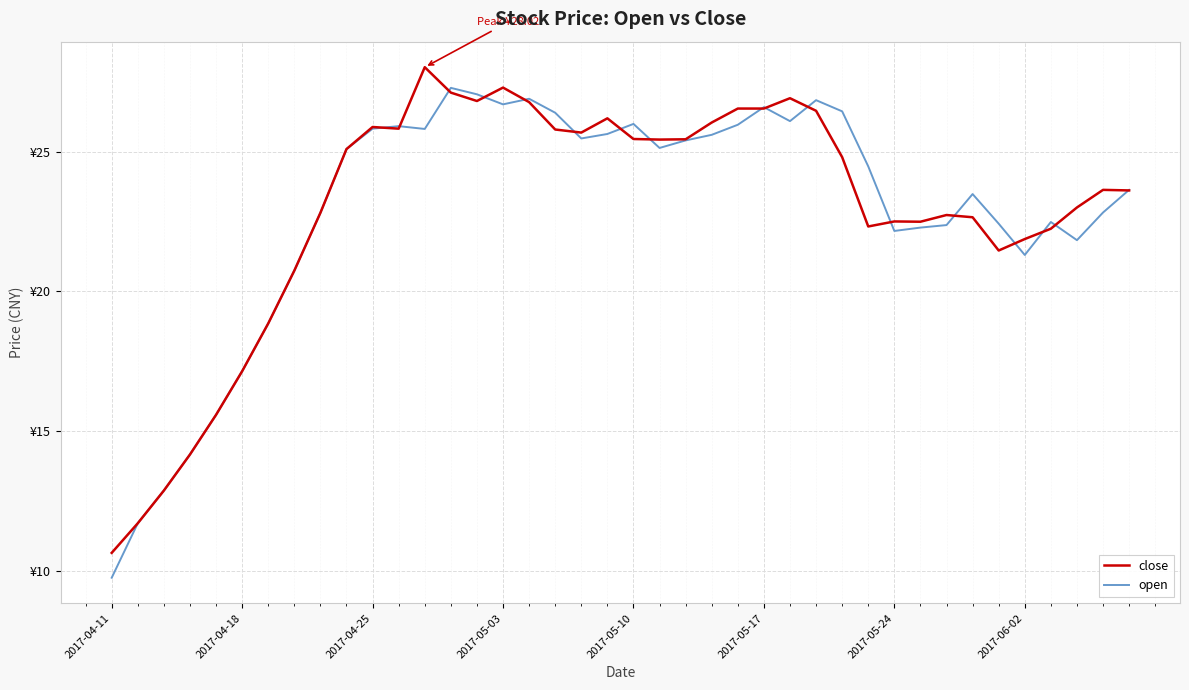

Does the chart have visible grid lines?

Yes